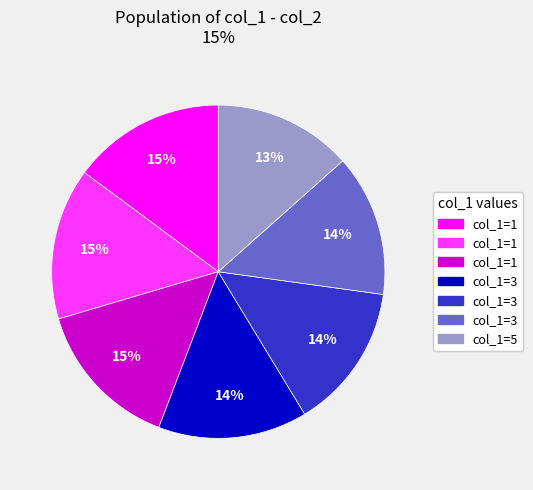

Is there a majority slice in this chart?

No